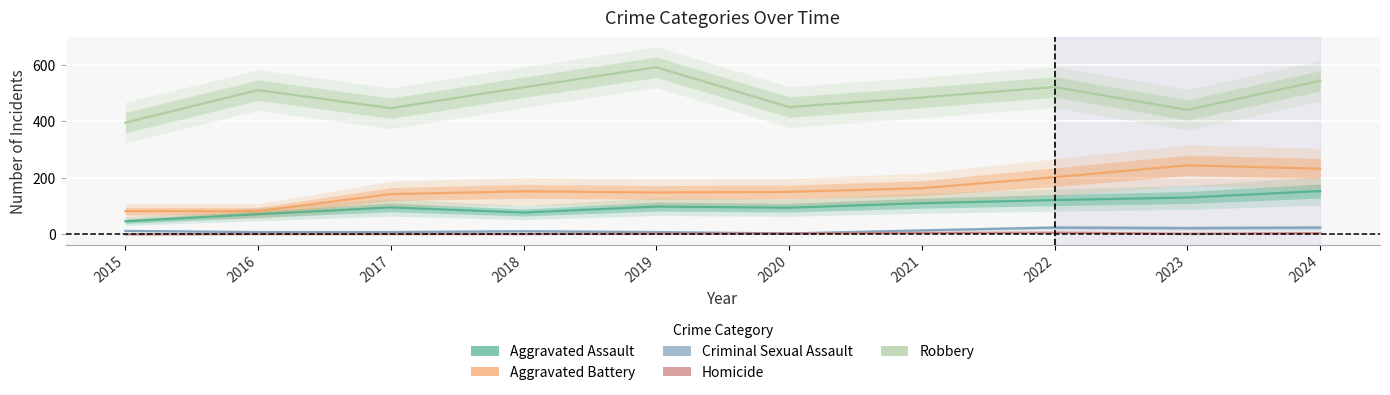

What is the sum of the Criminal Sexual Assault values at 2023 and 2017?

30